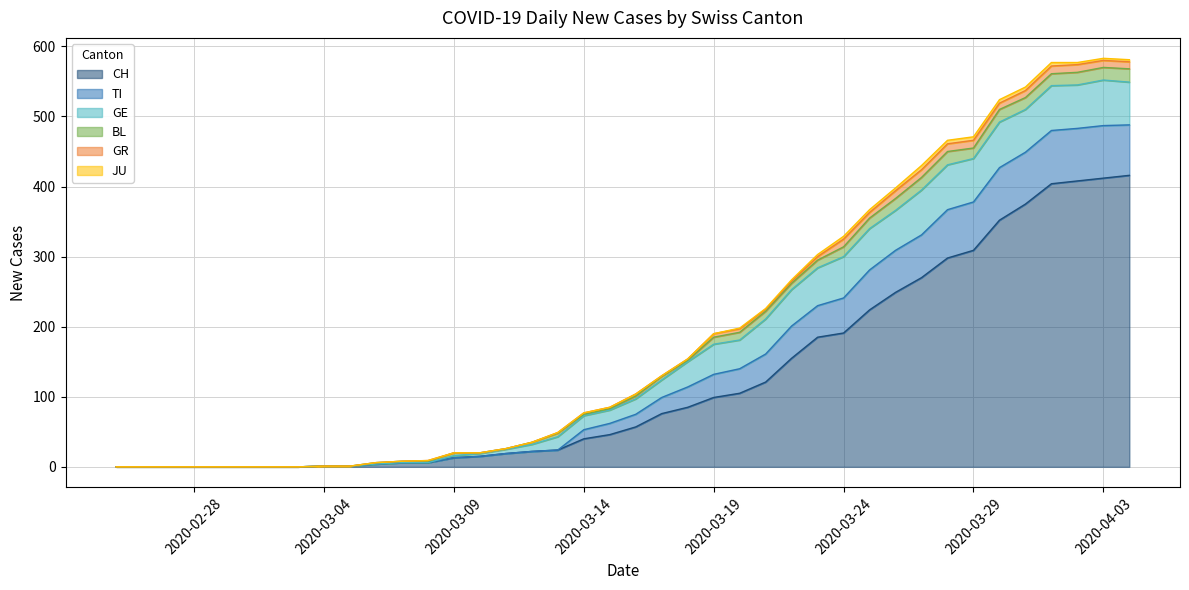

How many categories are shown in the chart?

40